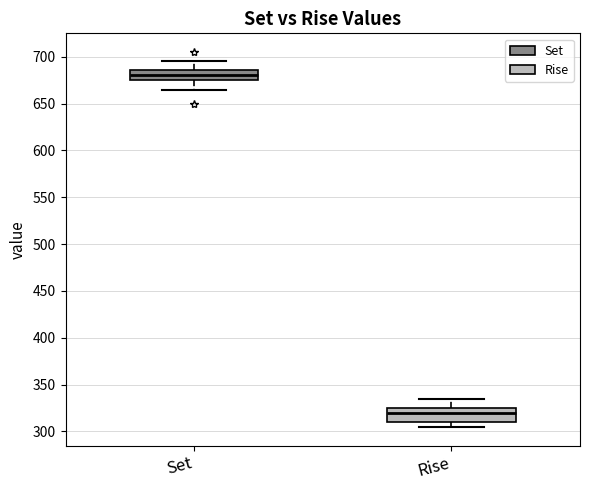

Reading left to right, read every box against the y-axis: the position of its median line, the range the box covers, and the ends of its whiskers. The values are not printed on the chart, so give them approximately, as read against the axis.

Set: median 680, box 675 to 685, whiskers 665 to 695
Rise: median 320, box 310 to 325, whiskers 305 to 335